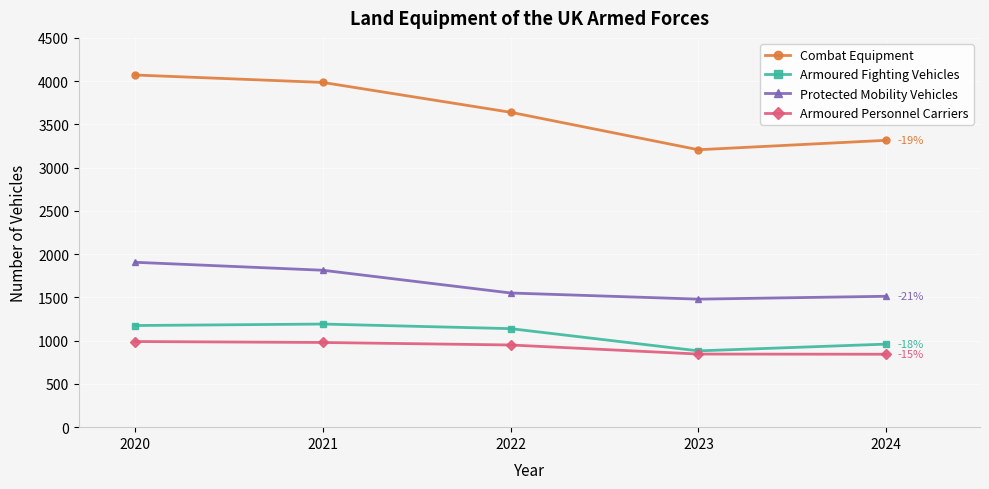

Is it true that Armoured Personnel Carriers equals 845 at 2023?

True